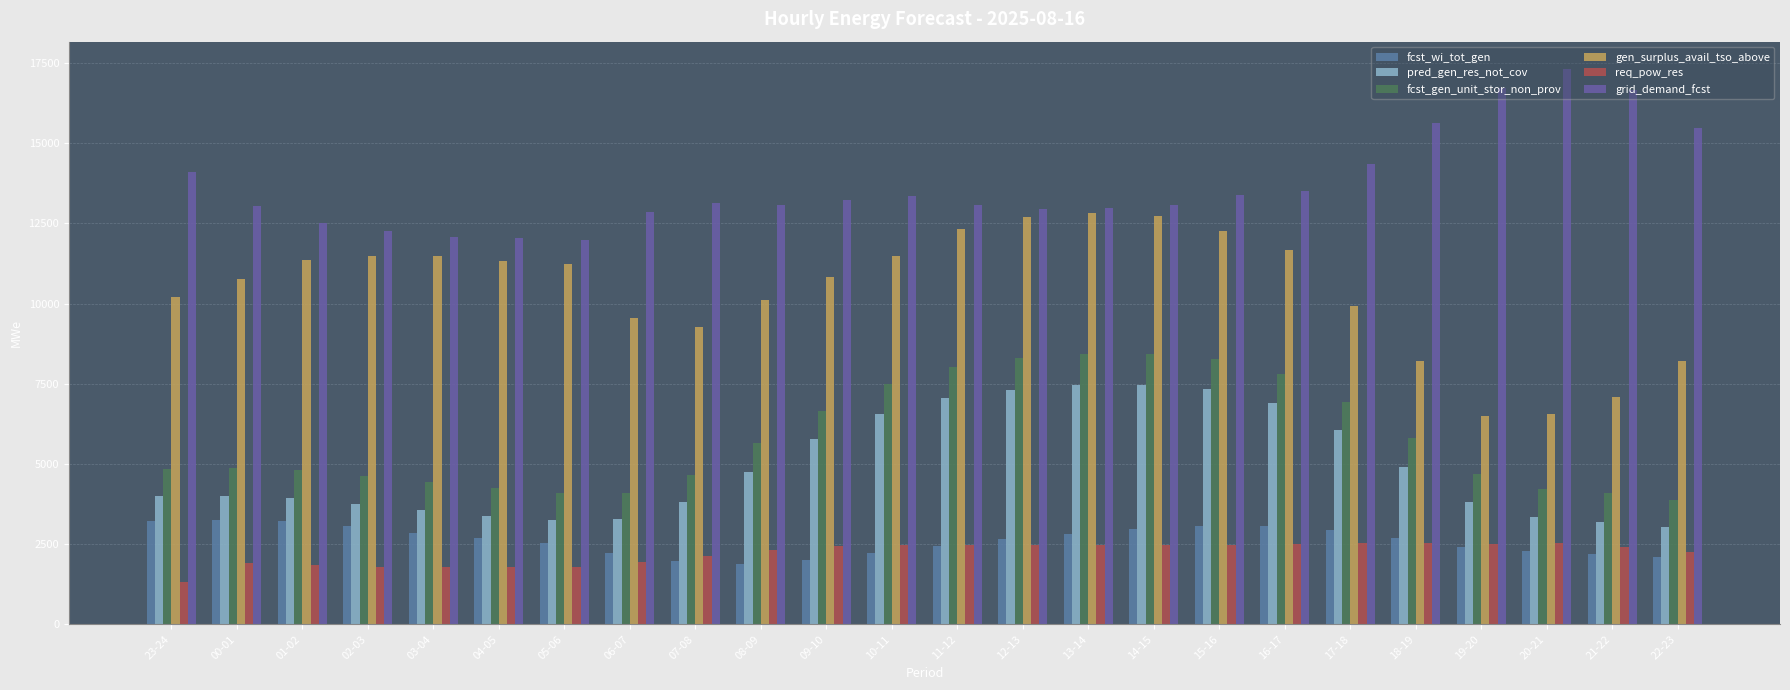

The fcst_gen_unit_stor_non_prov series shows 2438 at 04-05. True or false?

False